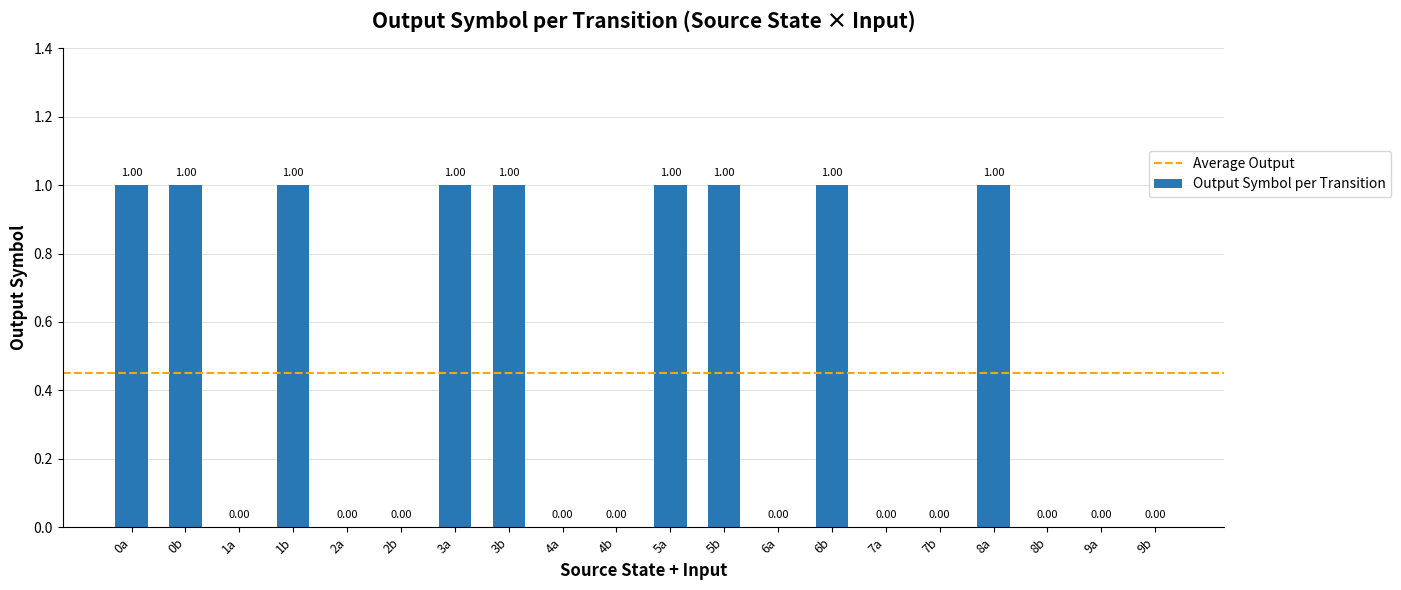

How many distinct data groups are displayed?

1